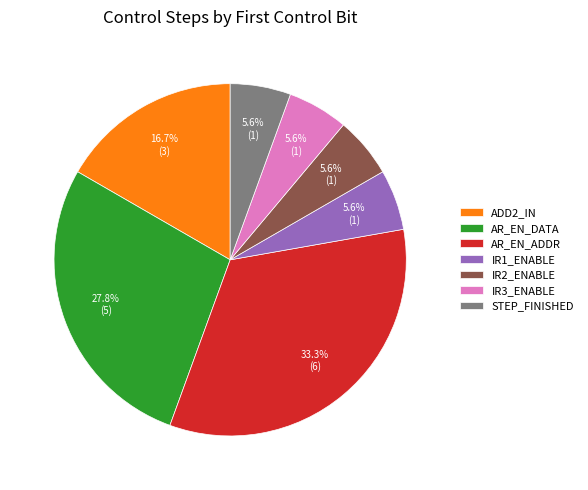

What percentage is the ADD2_IN slice, to the nearest percent?

17%